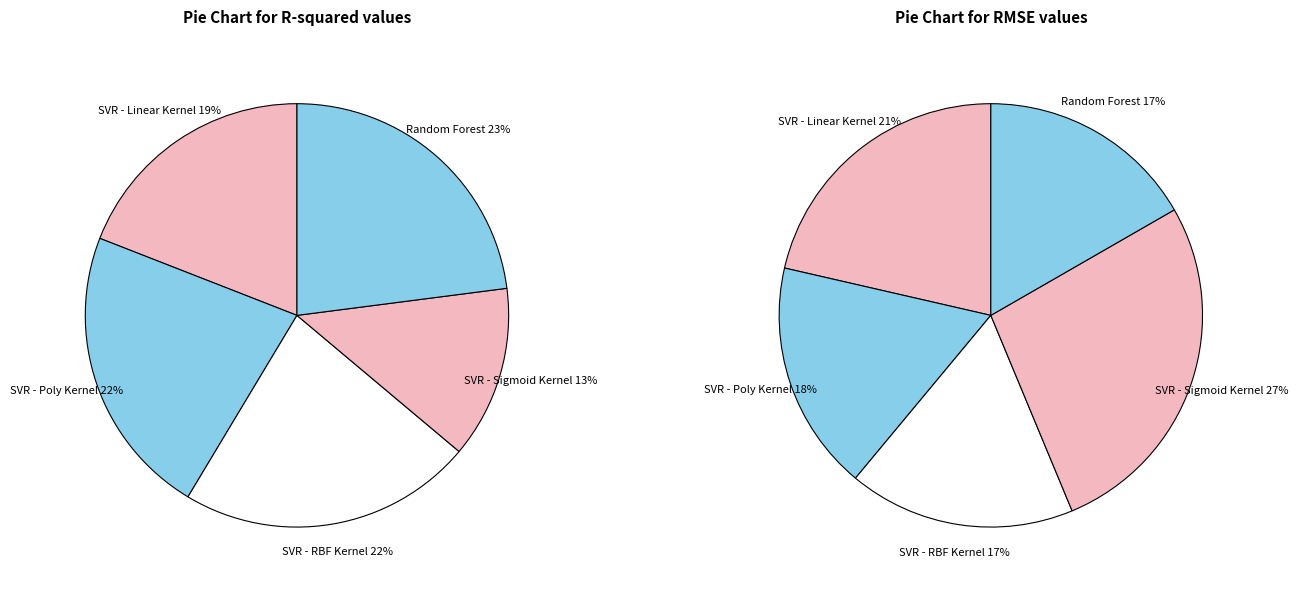

How many segments does this pie chart have?

5